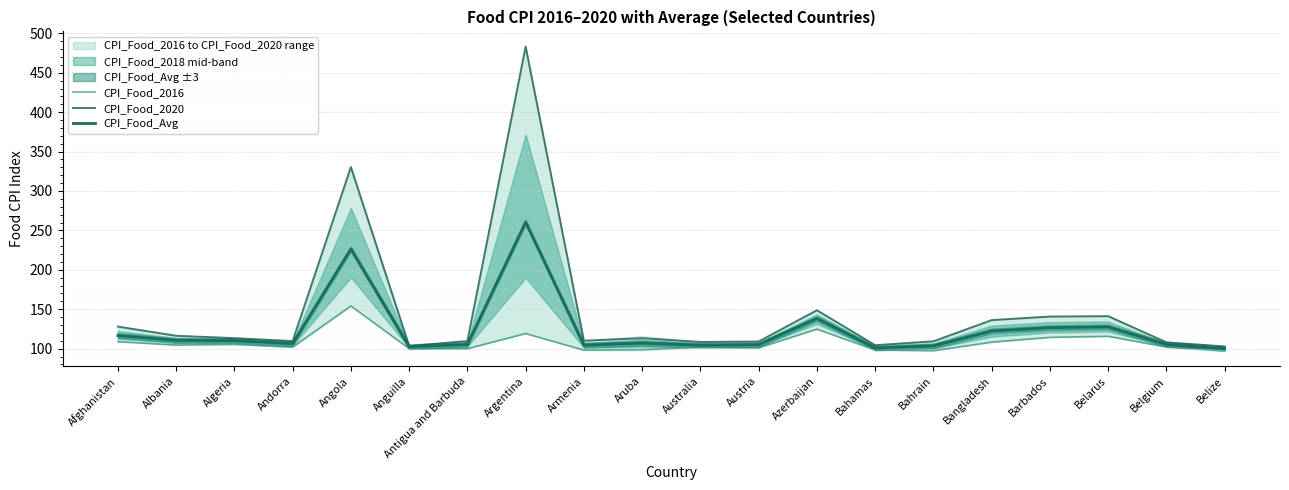

What is the greatest value displayed?

483.1